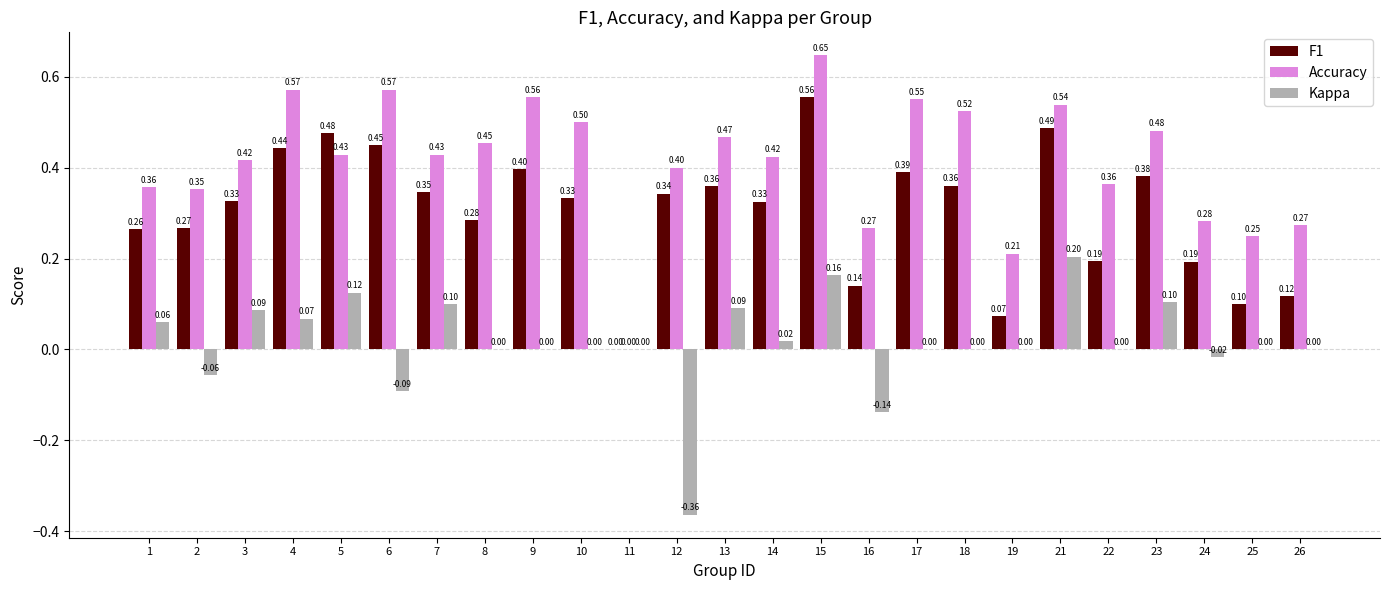

Which series changed the most between 1 and 18?

Accuracy